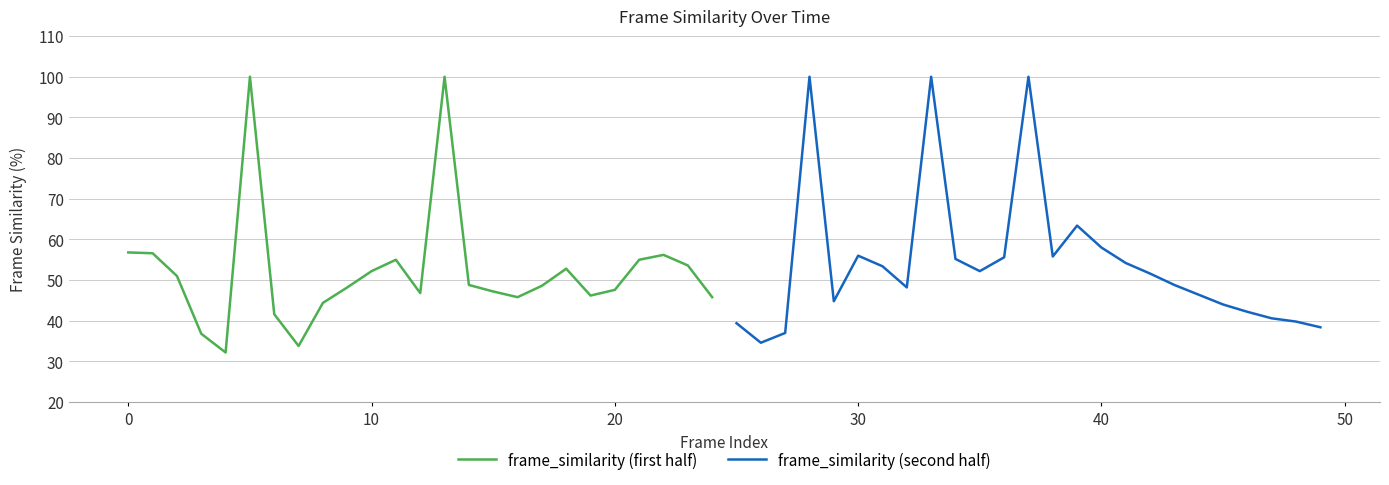

What is the maximum value for frame_similarity (first half)?

100.0